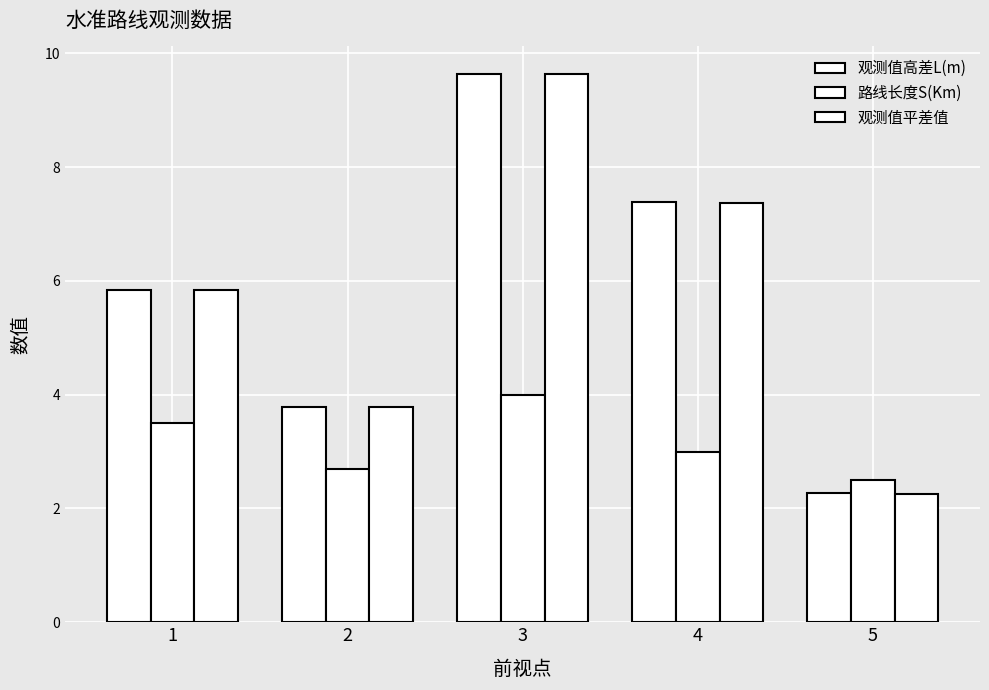

Are the bars horizontal?

No